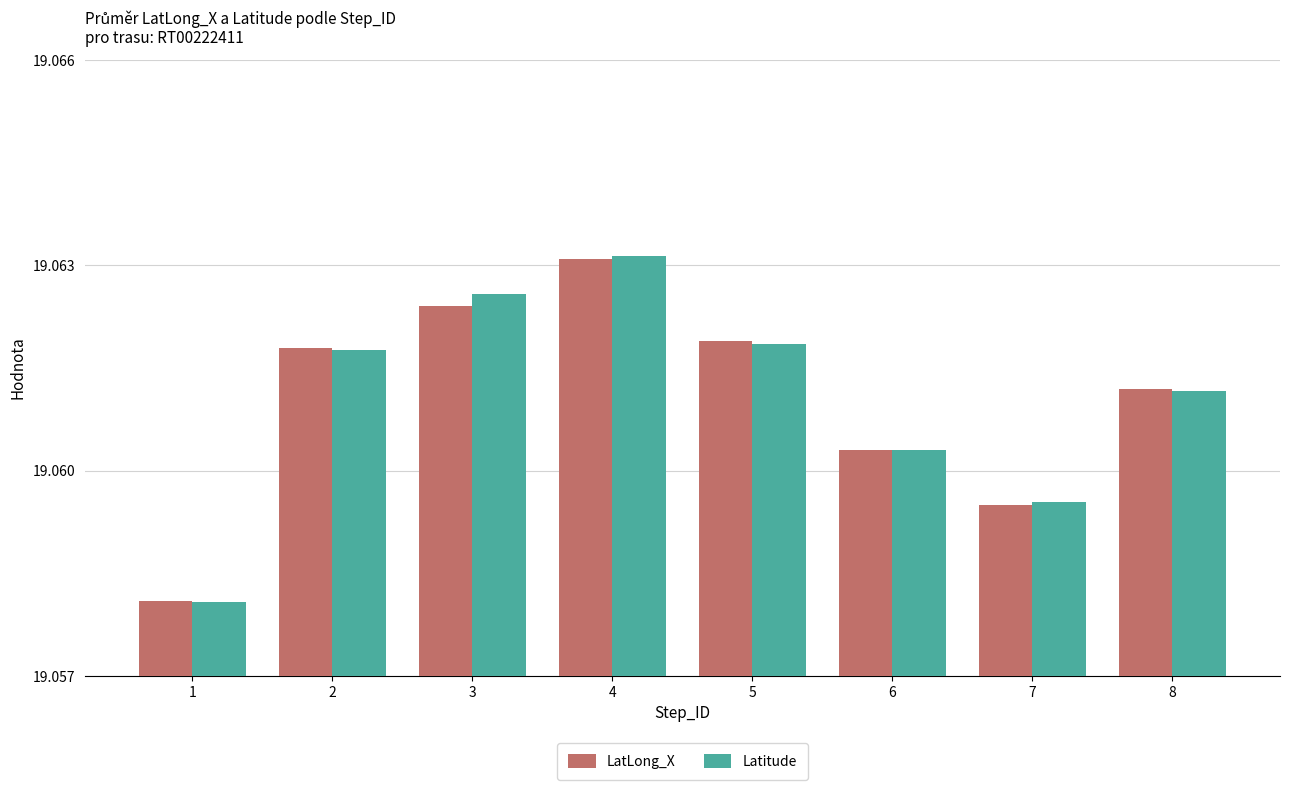

Are the bars horizontal?

No